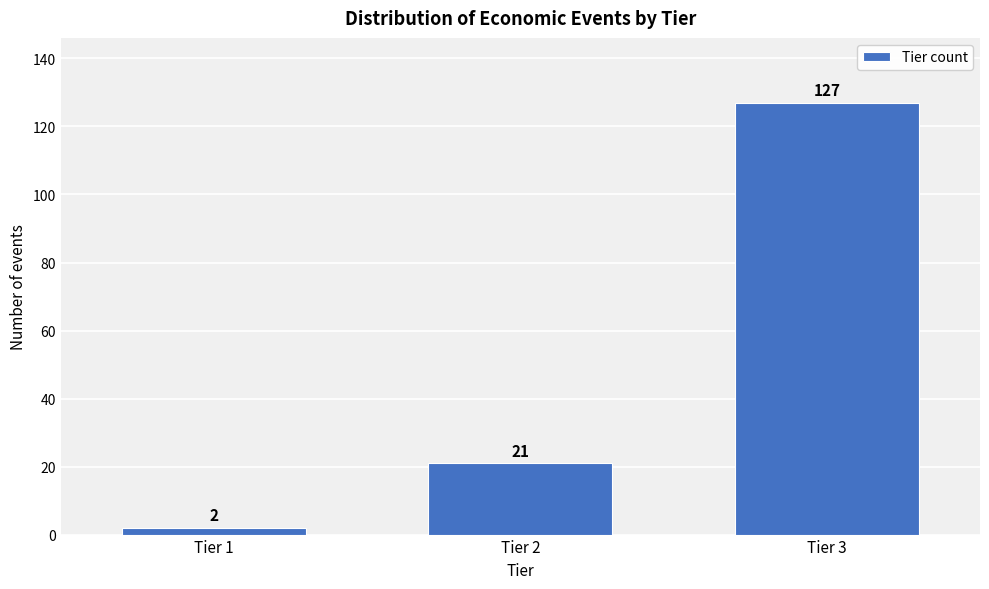

Reading left to right, transcribe all the data shown in this chart.

2	21	127